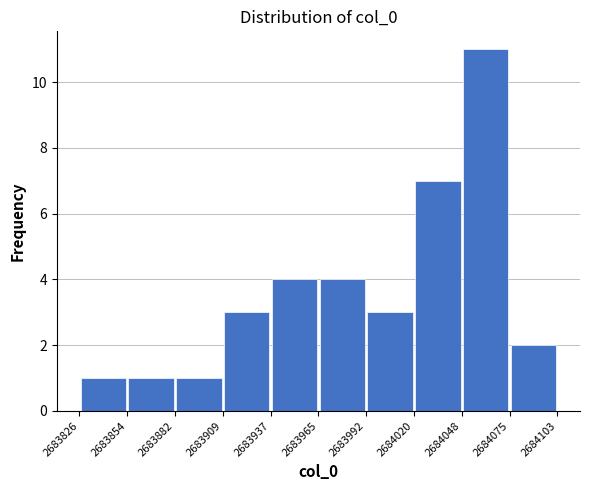

What is the height of the bar covering 2683909 to 2683937 on the x-axis? The values are not printed on the chart, so give them approximately, as read against the axis.

3